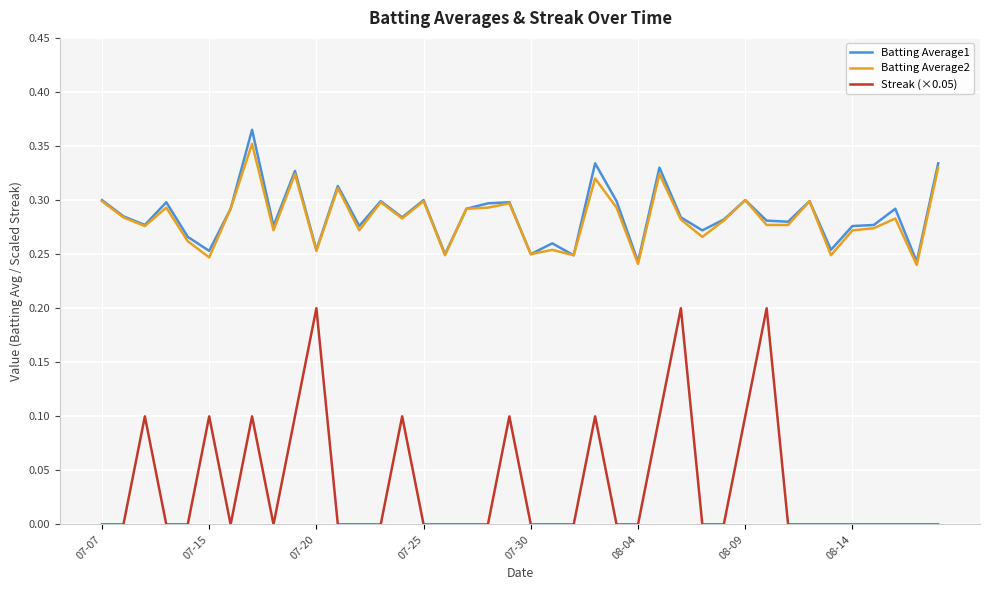

True or false: Batting Average1 has more than 2 points higher than both neighbors.

True